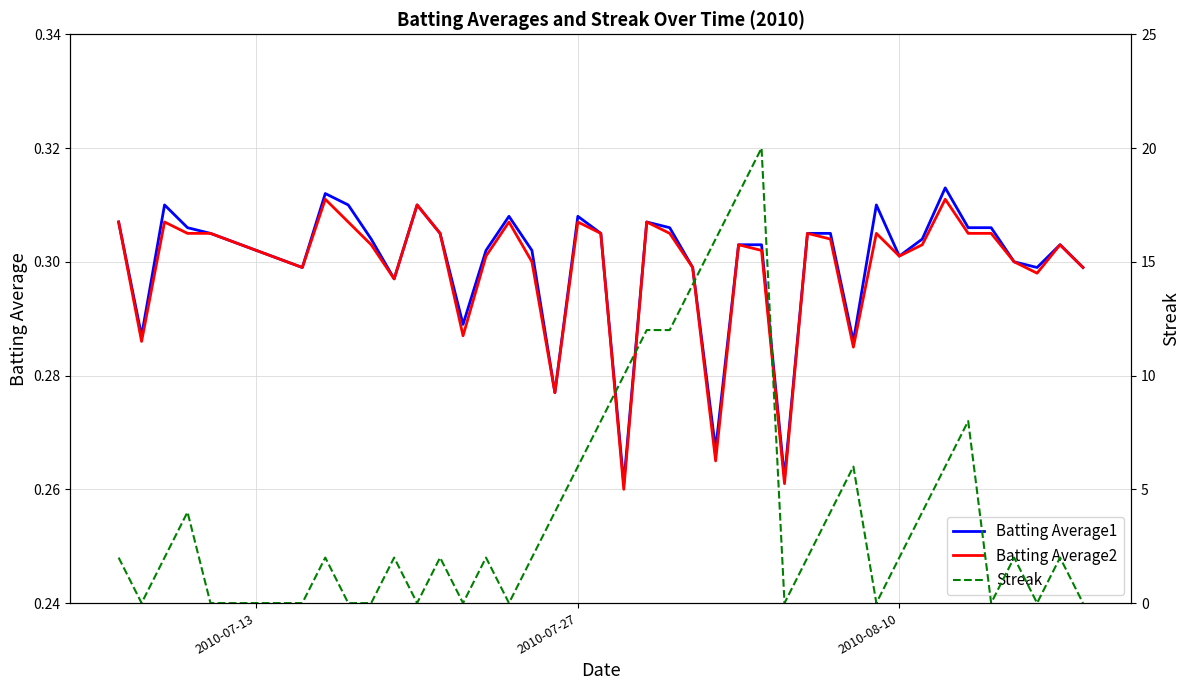

The Streak series shows 3.3 at 2010-07-13. True or false?

False